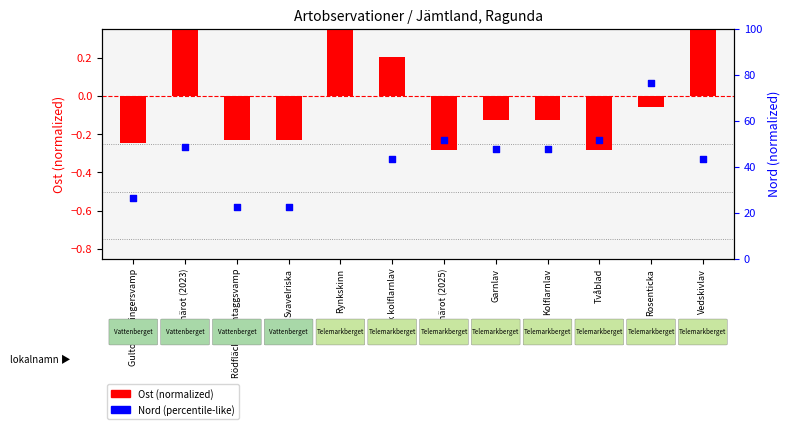

What are all the series names shown in the legend?

Ost (normalized), Nord (percentile-like)